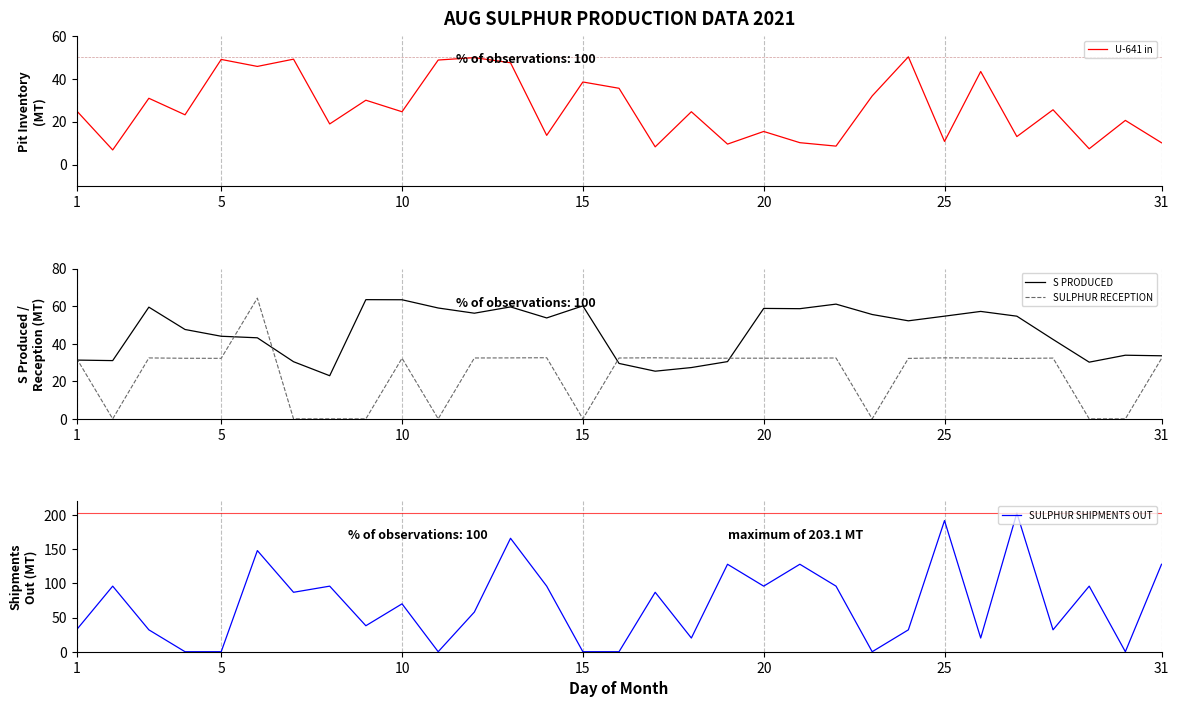

How many series are shown in this chart?

4